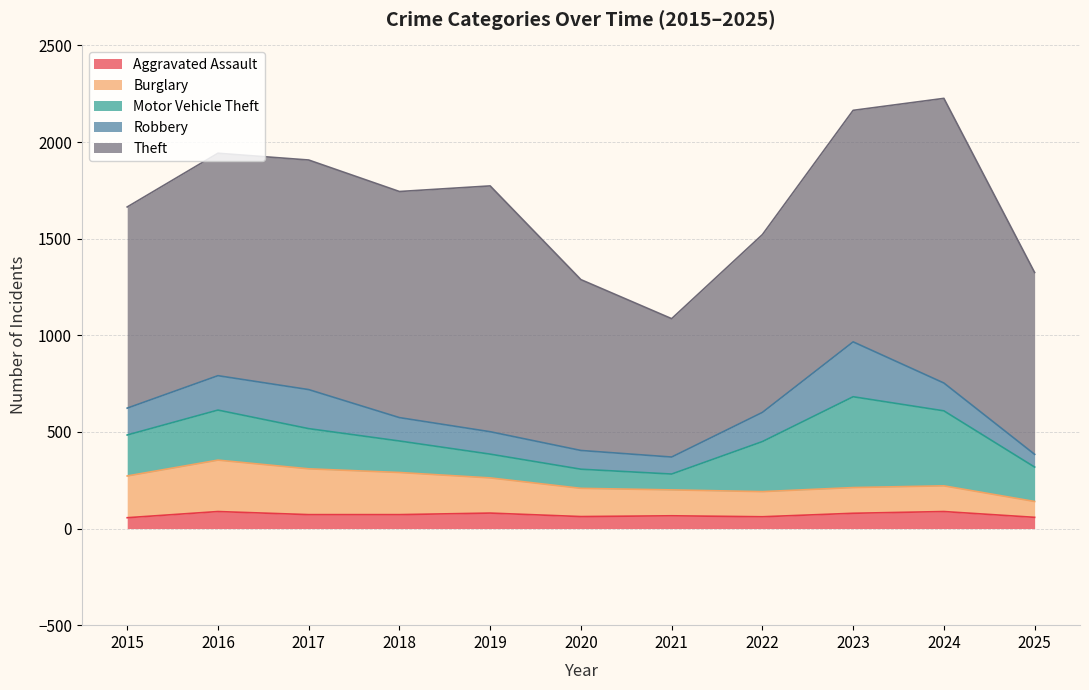

True or false: Robbery and Motor Vehicle Theft cross at least once.

True